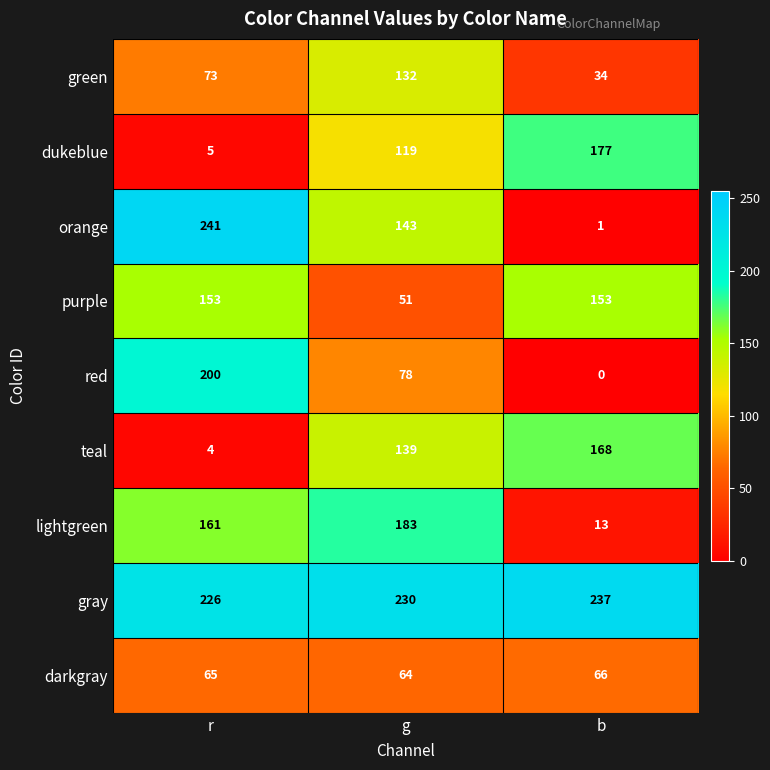

The gray series shows 378 at g. True or false?

False